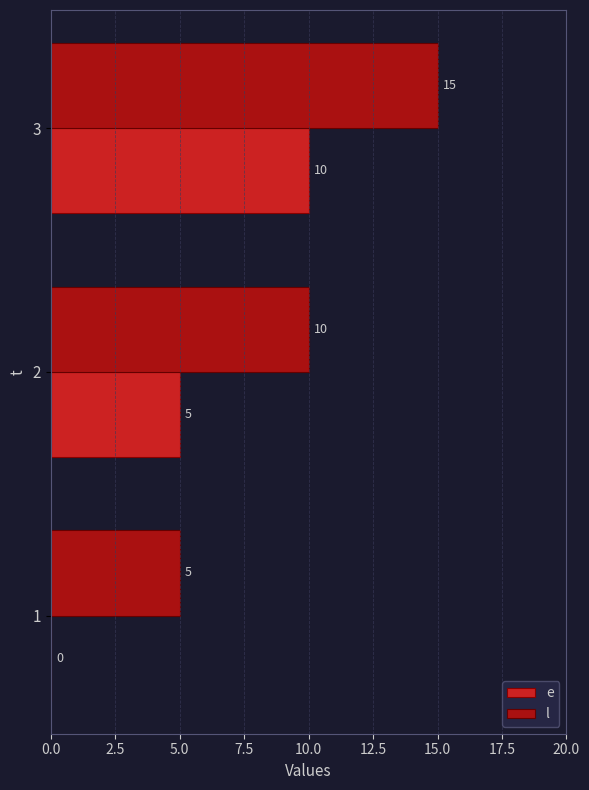

What value does the l series have at 2?

10